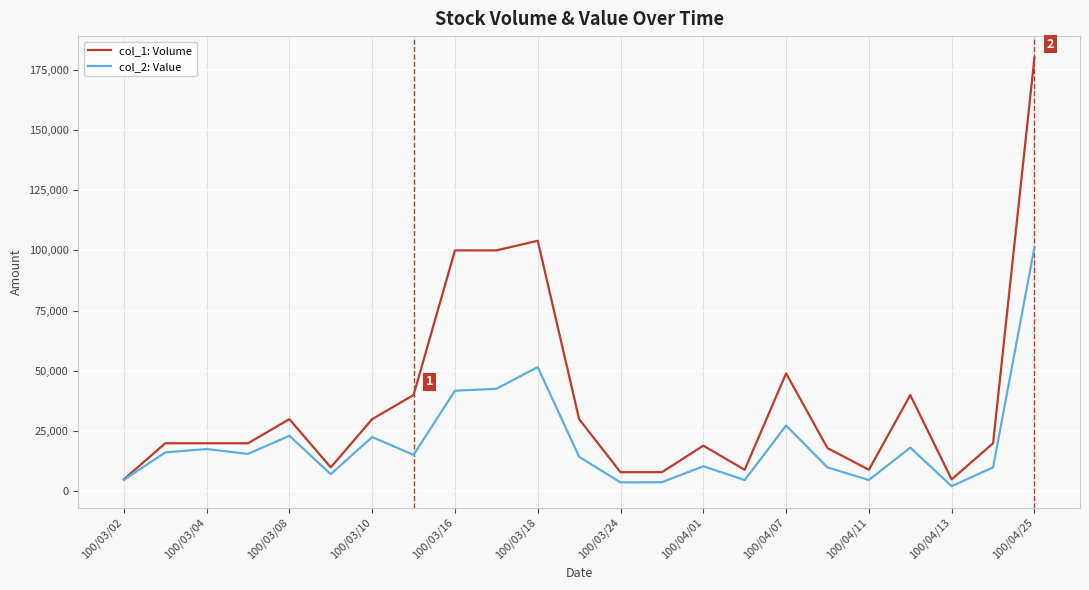

Which series has the widest spread of values?

col_1: Volume